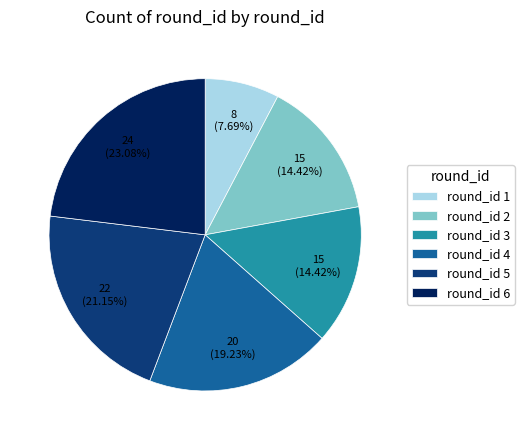

Which slice is the largest?

round_id 6